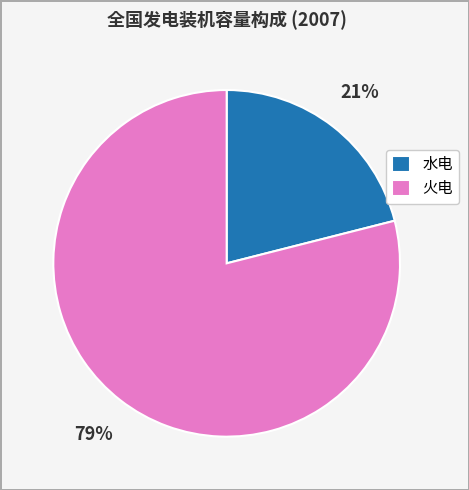

Do 火电 and 水电 together represent more than half of the pie?

Yes